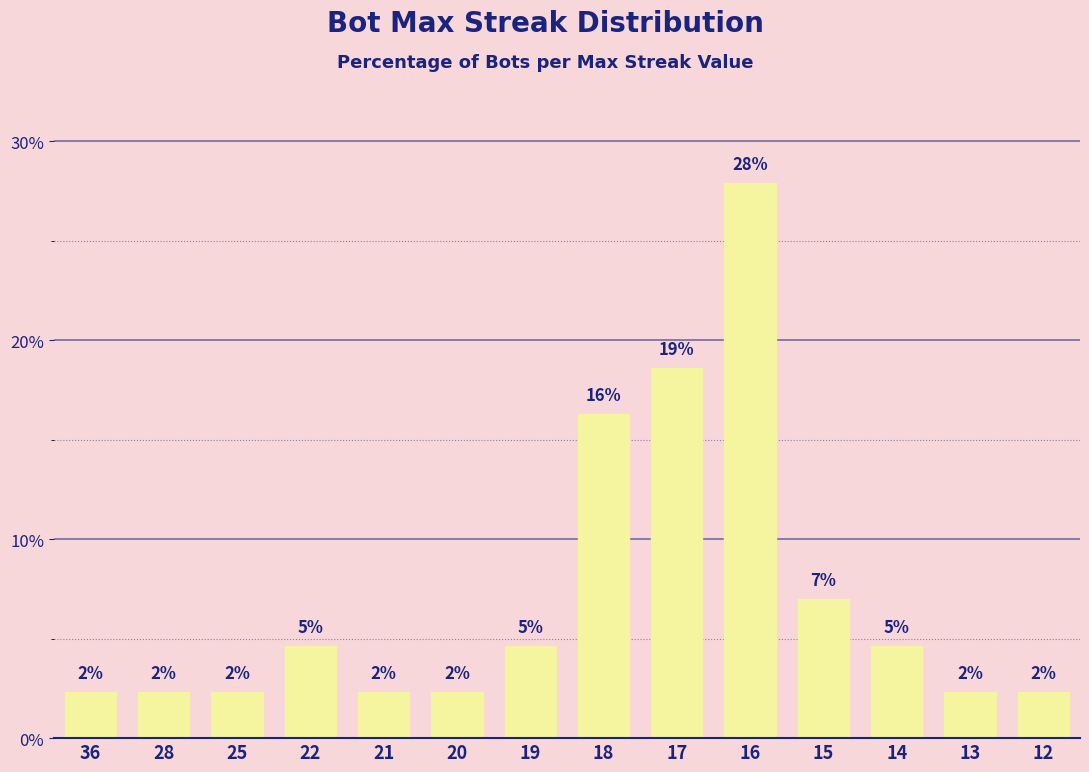

How many bars are there in total?

14